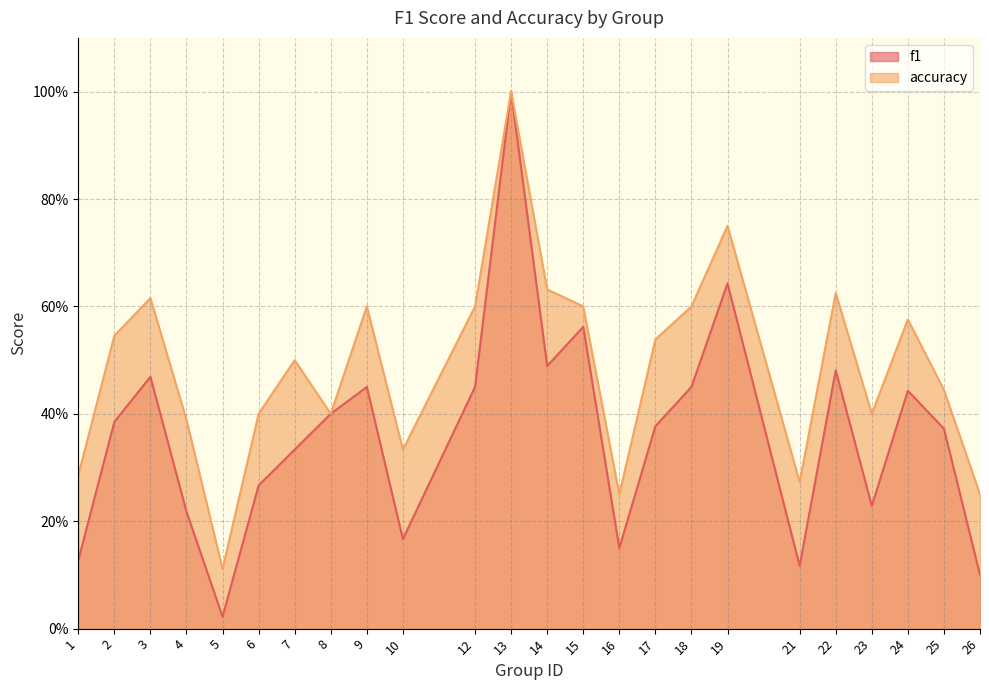

What are all the series names shown in the legend?

f1, accuracy